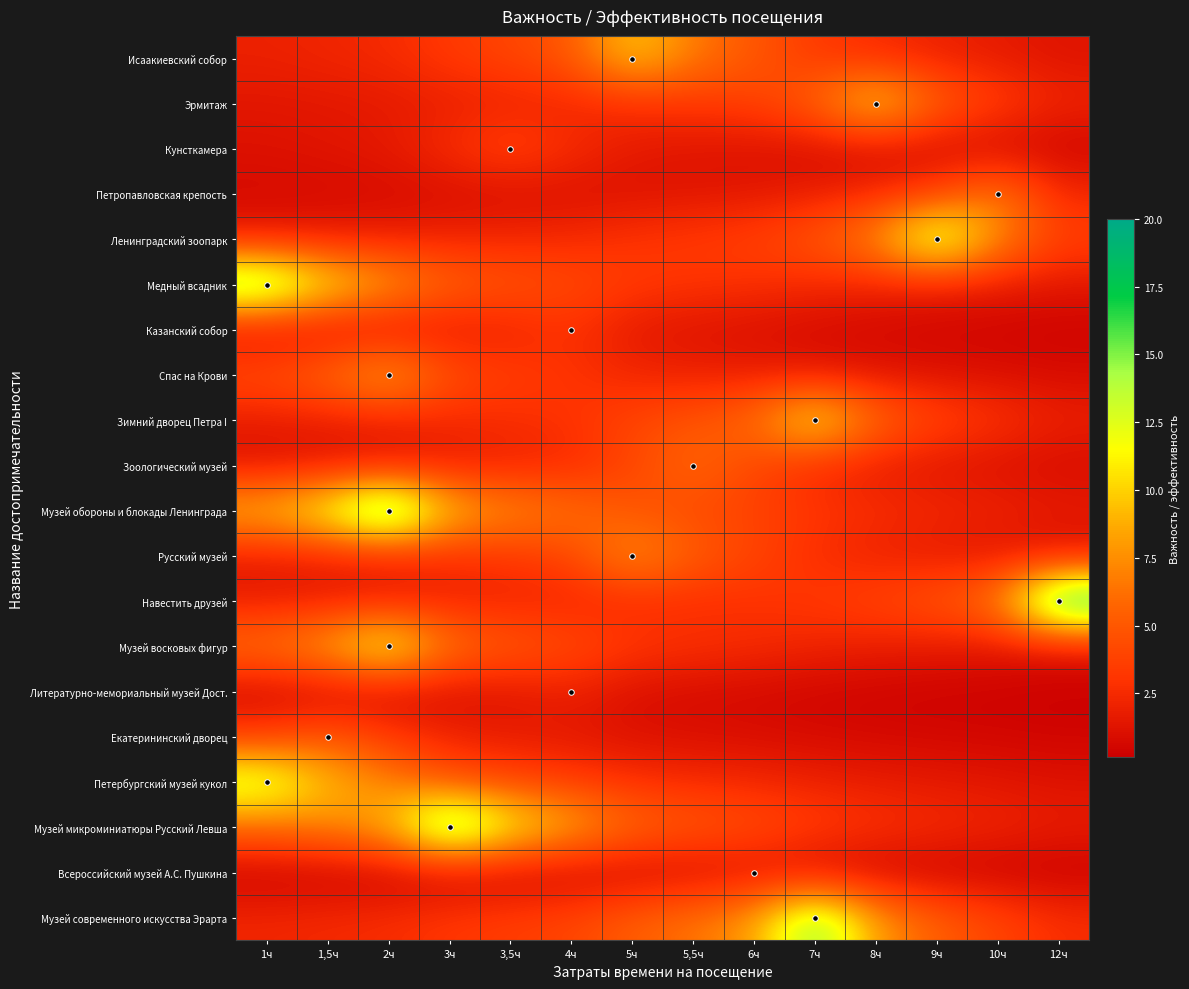

List the series in order of their peak value, highest first.

Навестить друзей, Музей обороны и блокады Ленинграда, Музей микроминиатюры Русский Левша, Медный всадник, Музей современного искусства Эрарта, Ленинградский зоопарк, Петербургский музей кукол, Музей восковых фигур, Зимний дворец Петра I, Эрмитаж, Исаакиевский собор, Спас на Крови, Русский музей, Петропавловская крепость, Зоологический музей, Екатерининский дворец, Кунсткамера, Казанский собор, Литературно-мемориальный музей Дост., Всероссийский музей А.С. Пушкина